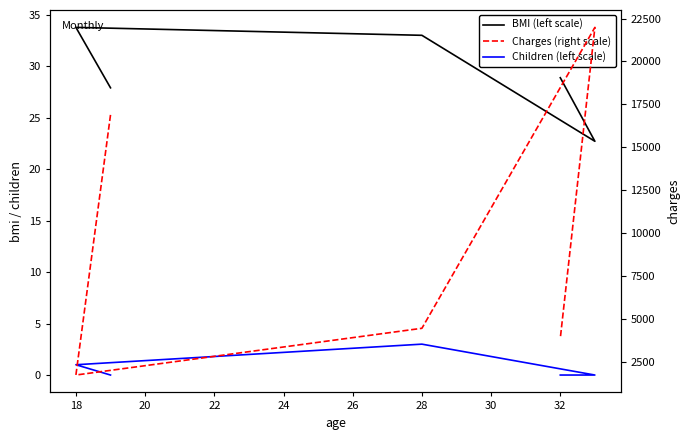

Does the chart display data point markers on the line(s)?

No